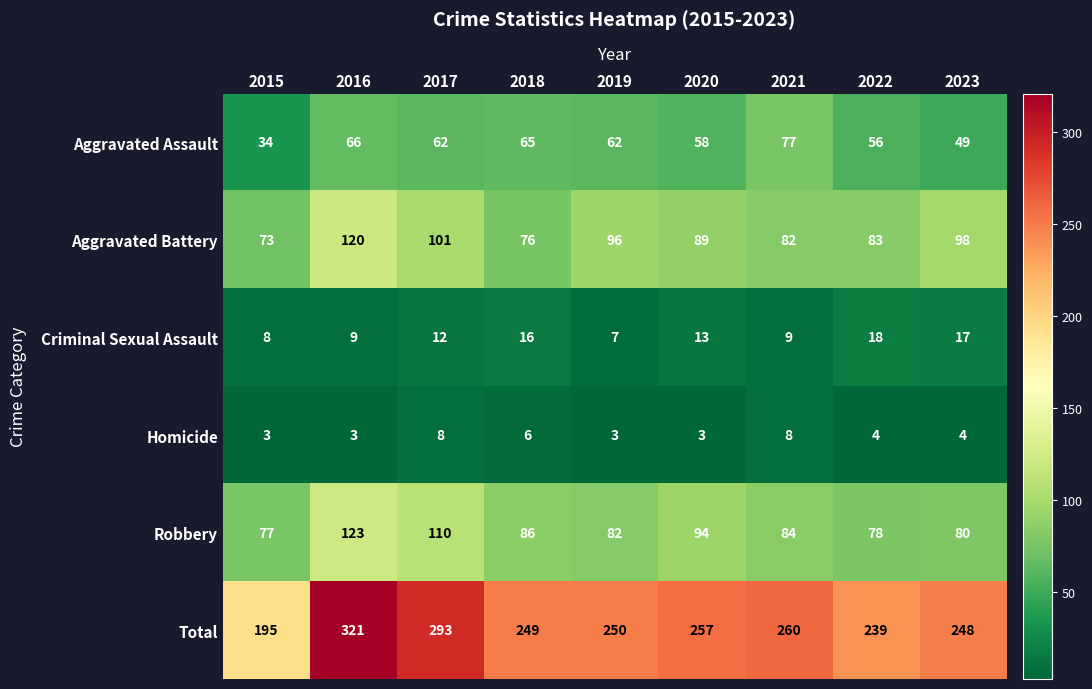

What is the approximate value of Homicide at 2017?

8